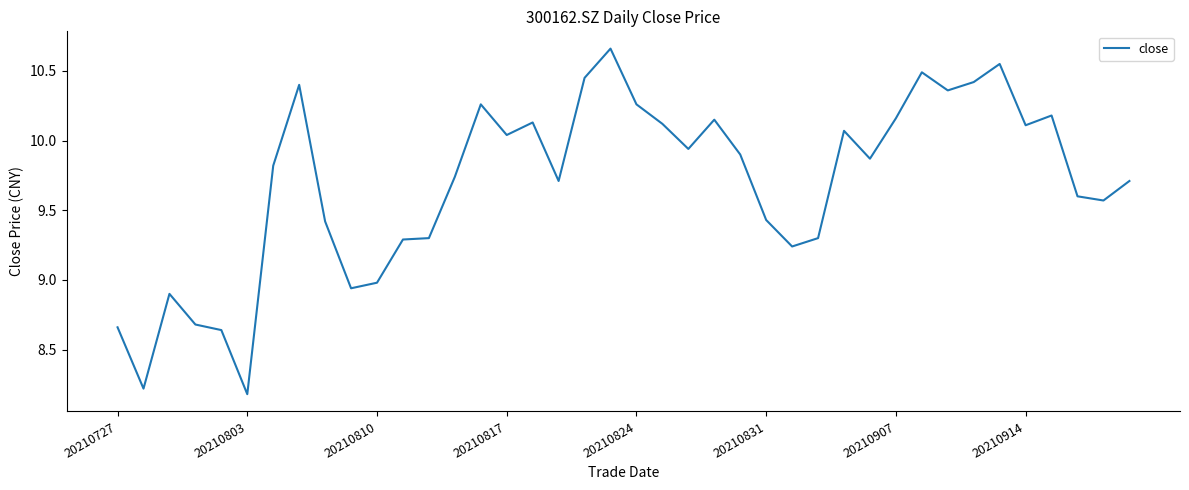

What is the minimum value shown in the chart?

8.2